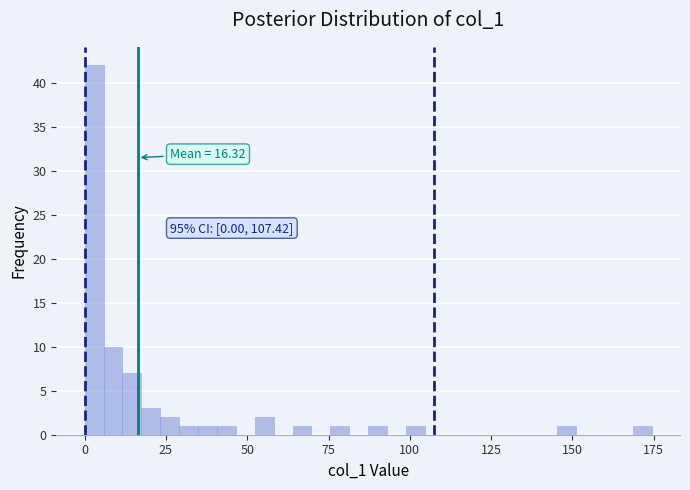

Read against the x-axis, roughly where is the centre of the tallest bar?

5